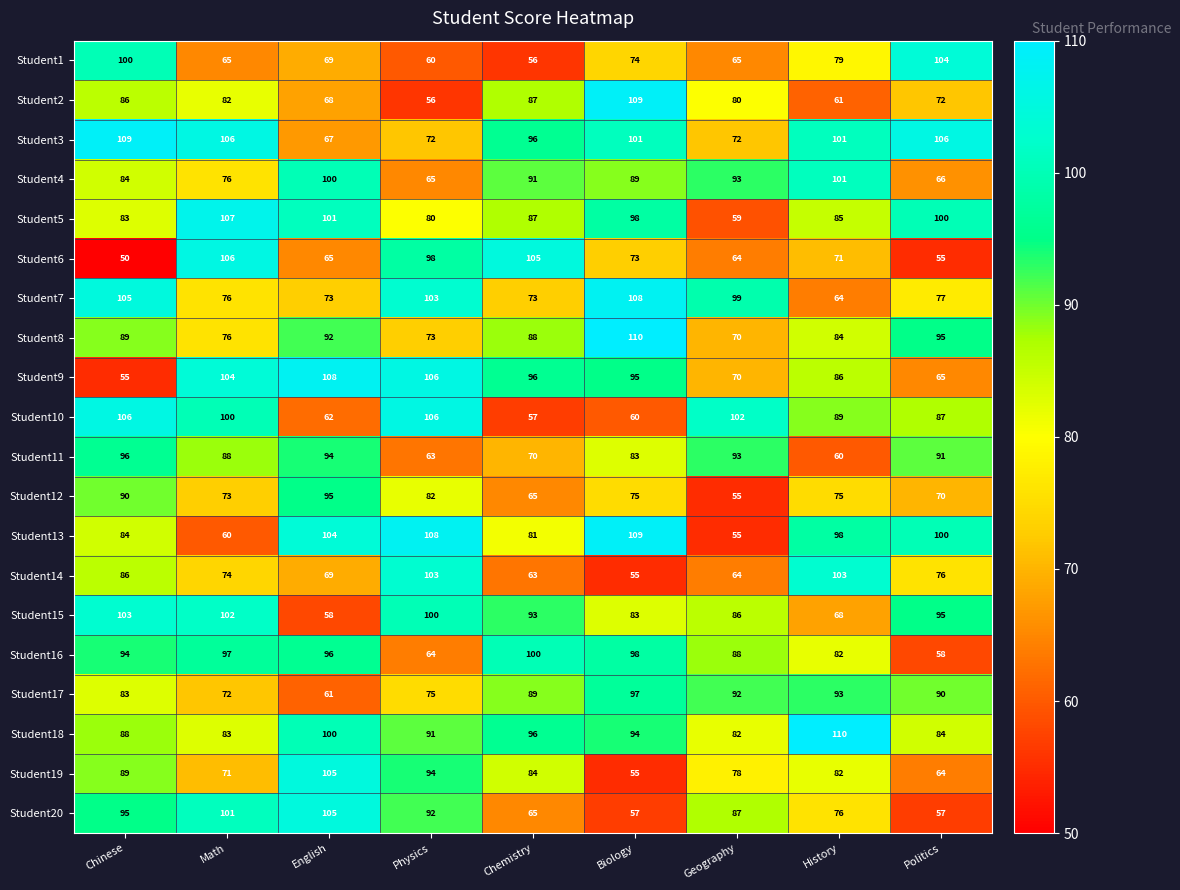

The Student12 series shows 45 at Chinese. True or false?

False